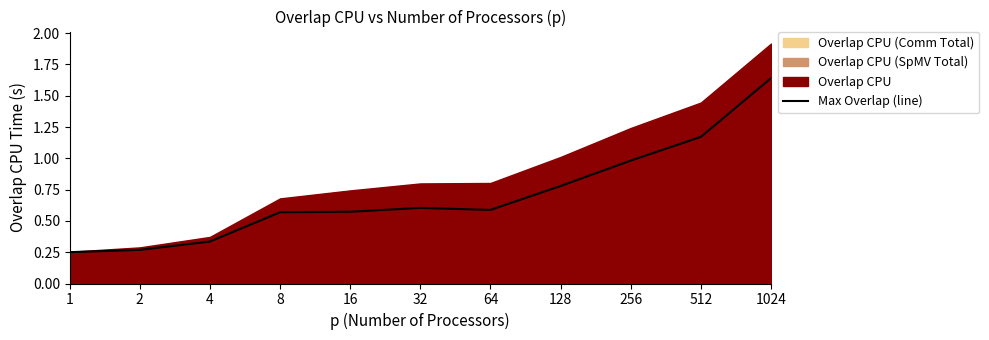

What is the minimum value shown in the chart?

0.3